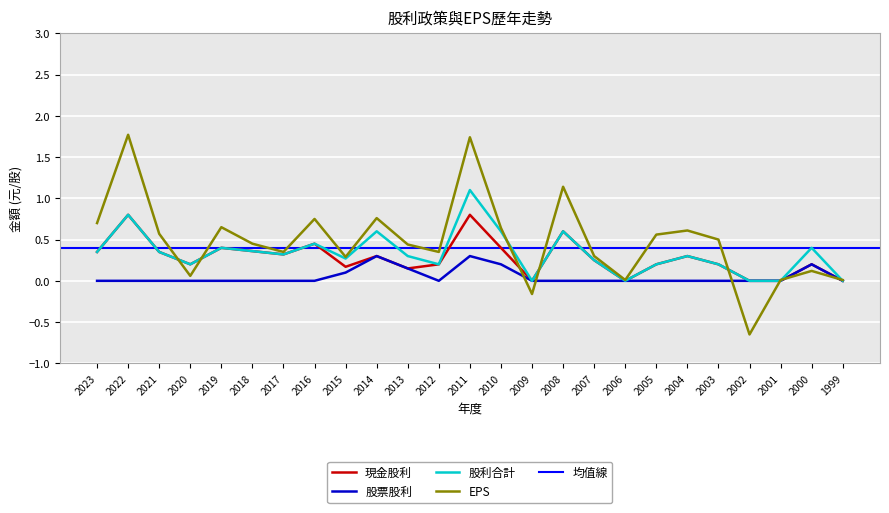

Which series has the largest range (max minus min)?

EPS